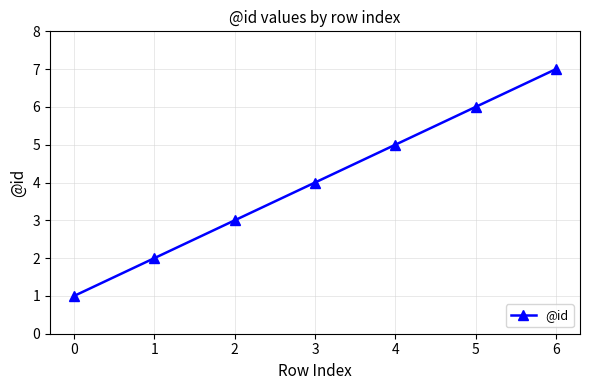

What is the difference between the maximum and minimum values?

6